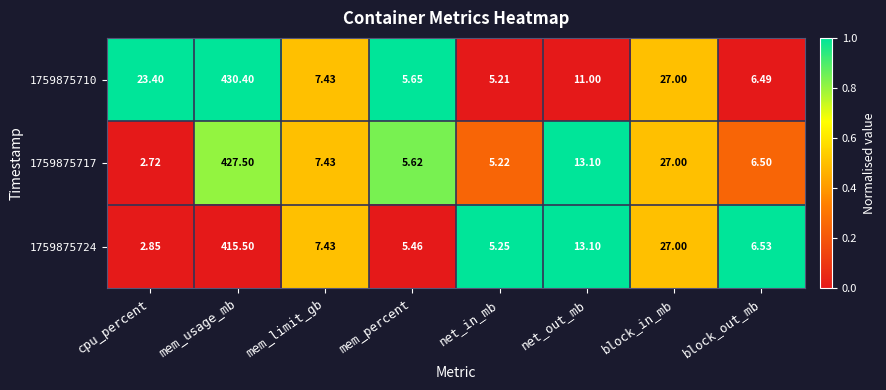

Where does the 1759875717 series first go above 7?

mem_usage_mb